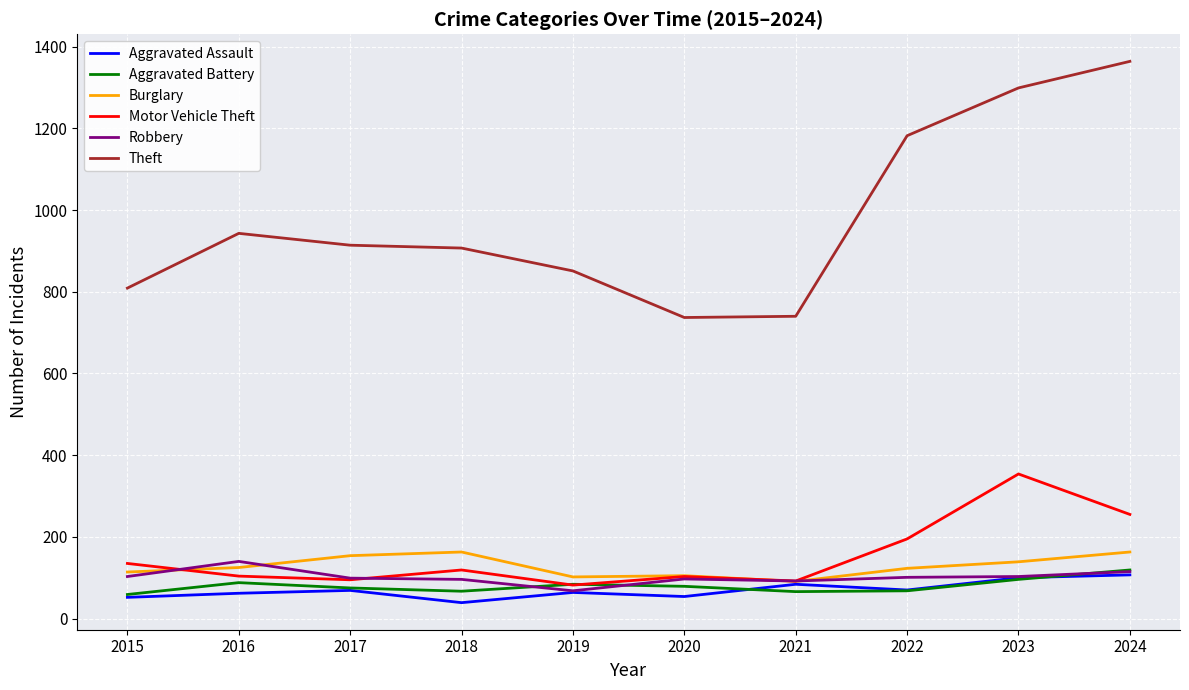

What is the sum of the Aggravated Assault values at 2020 and 2016?

116